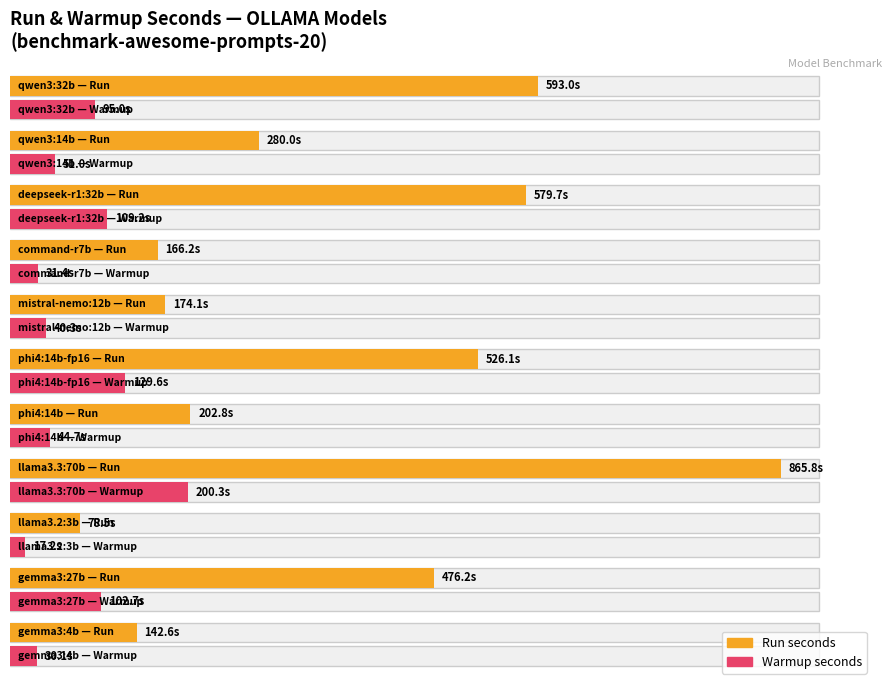

What is the difference between the maximum and minimum values in the run-secs series?

787.3